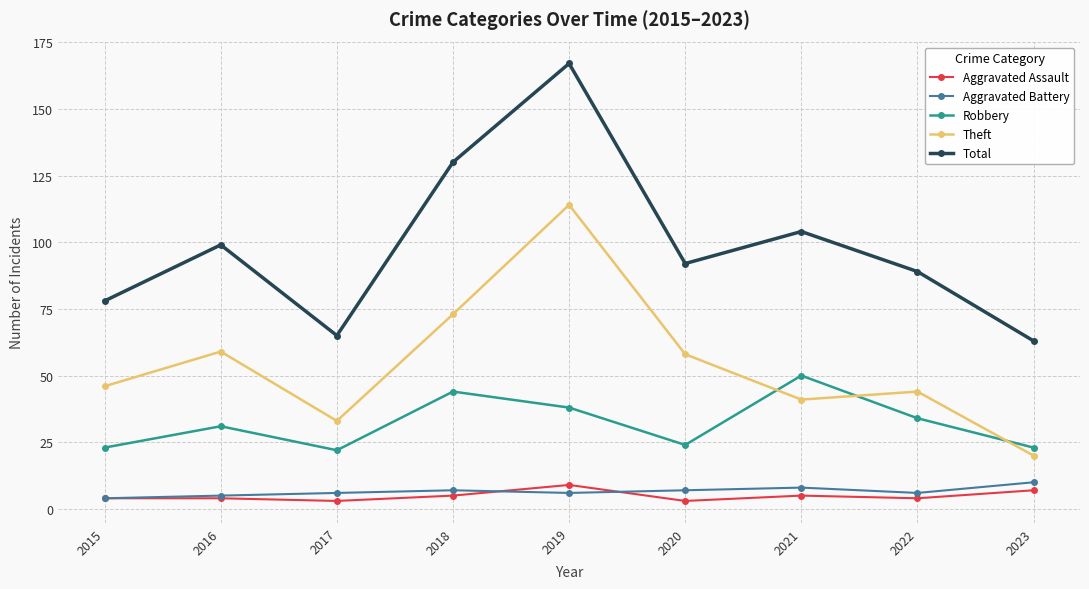

What is the difference between the maximum and minimum values in the Aggravated Assault series?

6